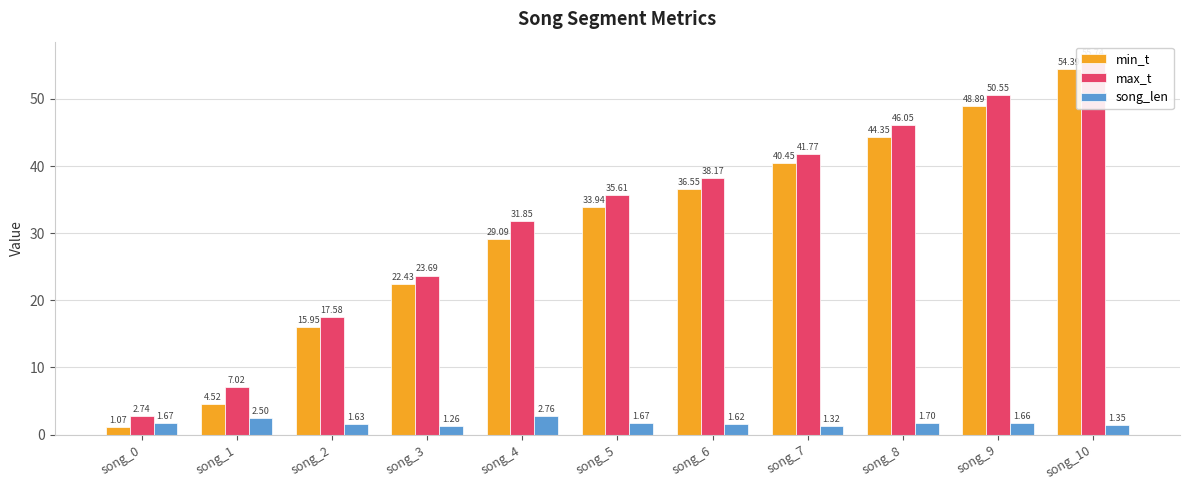

What is the difference between the second highest and second lowest values in the min_t series?

44.4